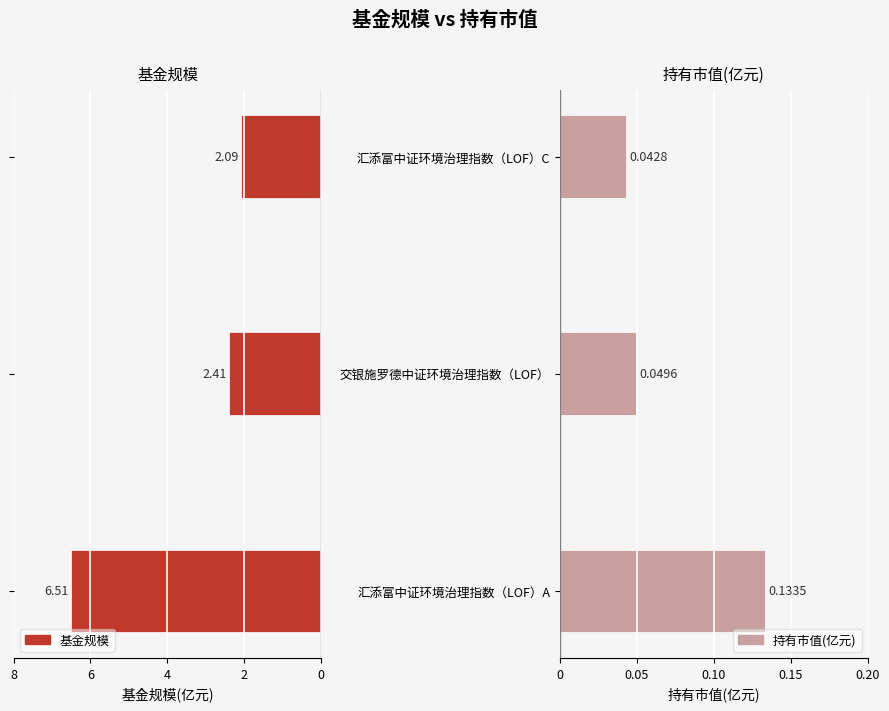

Reading left to right, transcribe all the data shown in this chart.

基金规模: -6.5	-2.4	-2.1
持有市值(亿元): 0.1	0.0	0.0